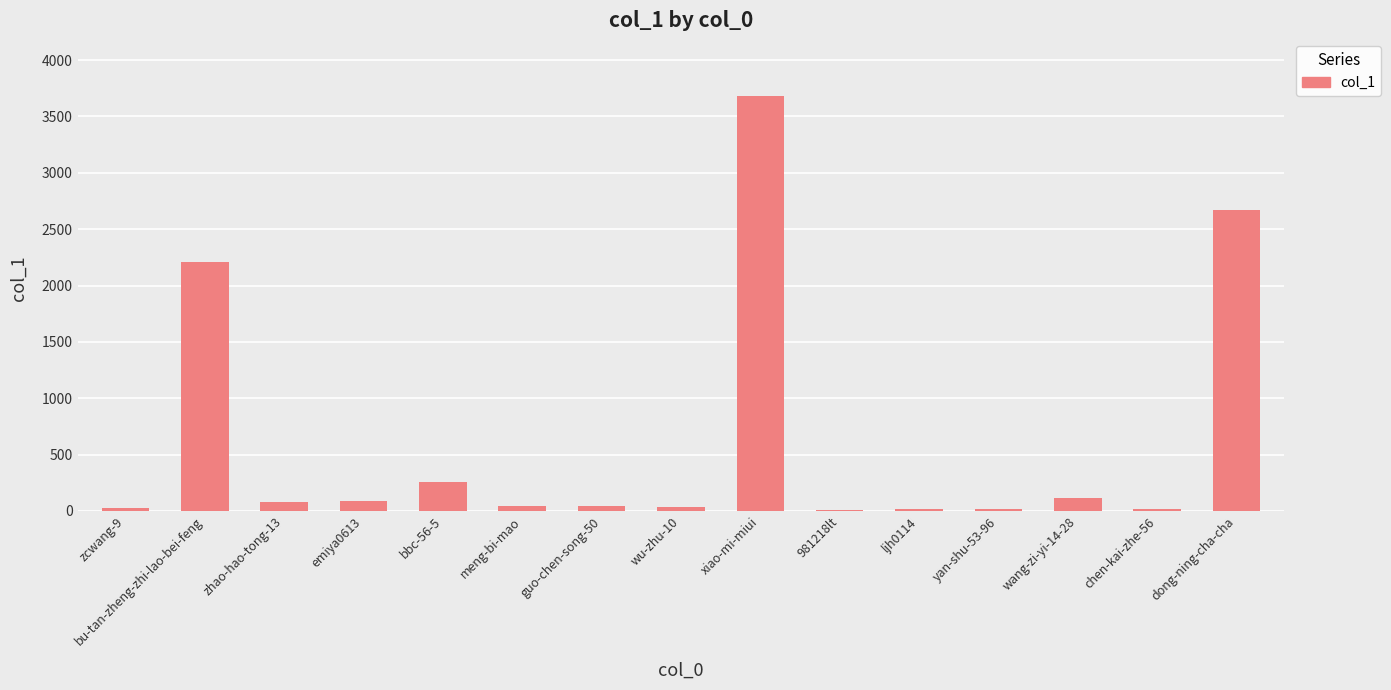

How many distinct data groups are displayed?

1